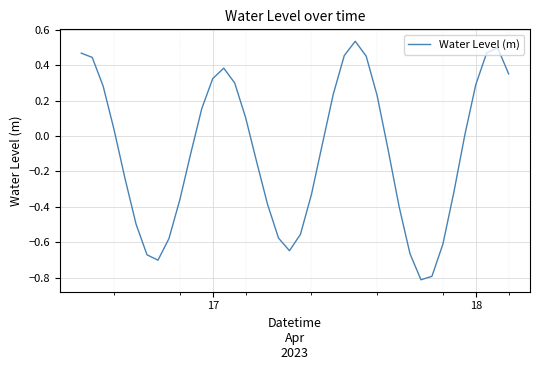

What is the minimum value shown in the chart?

-0.8